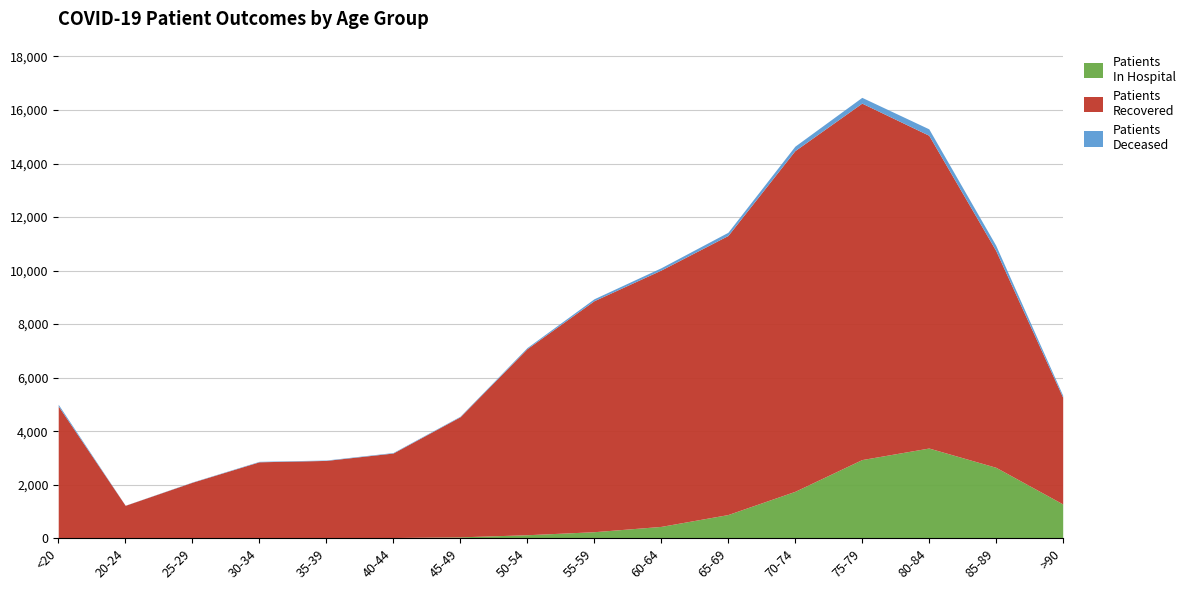

At which category is the sum across all series the highest?

75-79